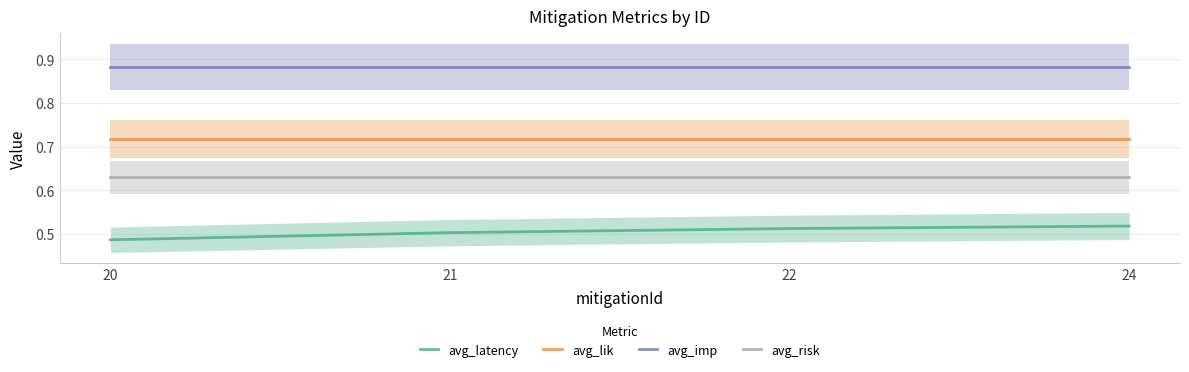

What is the average value of the avg_lik series?

0.7